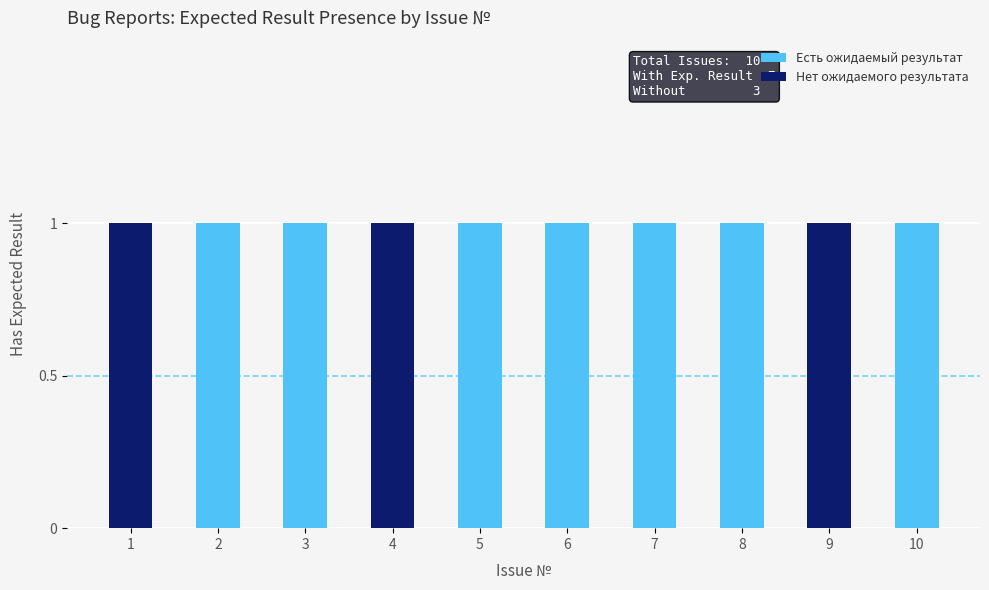

What is the sum of all Есть ожидаемый результат values?

7